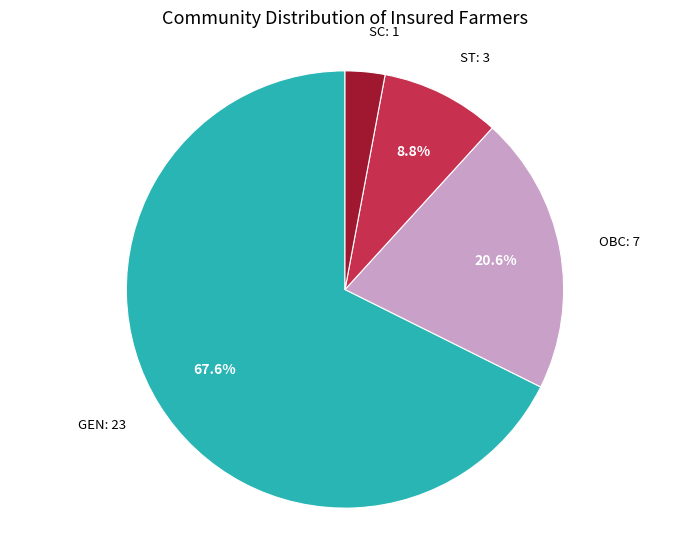

Rank the categories by value from highest to lowest.

GEN: 23, OBC: 7, ST: 3, SC: 1